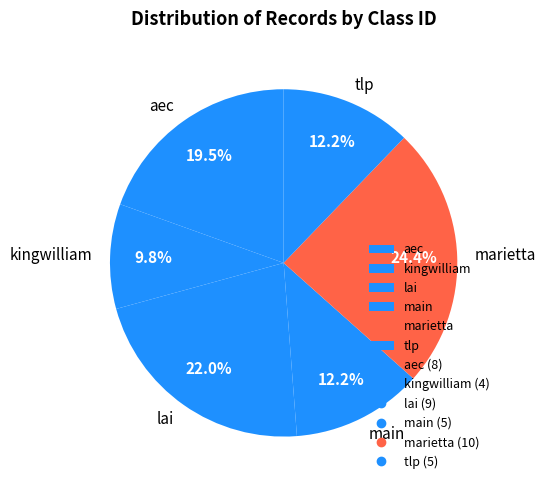

Combined, what portion of the pie is lai and aec?

41.5%